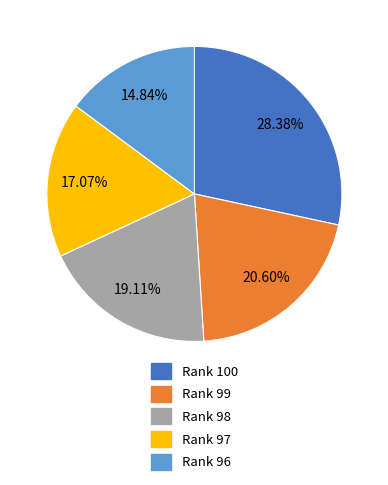

Between Rank 99 and Rank 96, which is larger?

Rank 99